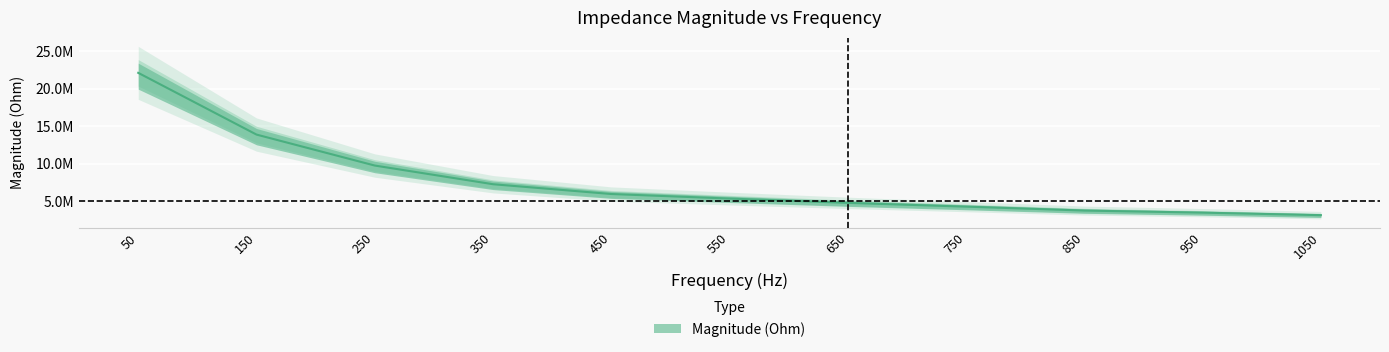

What is the value of the 9th point from the left?

3733647.9